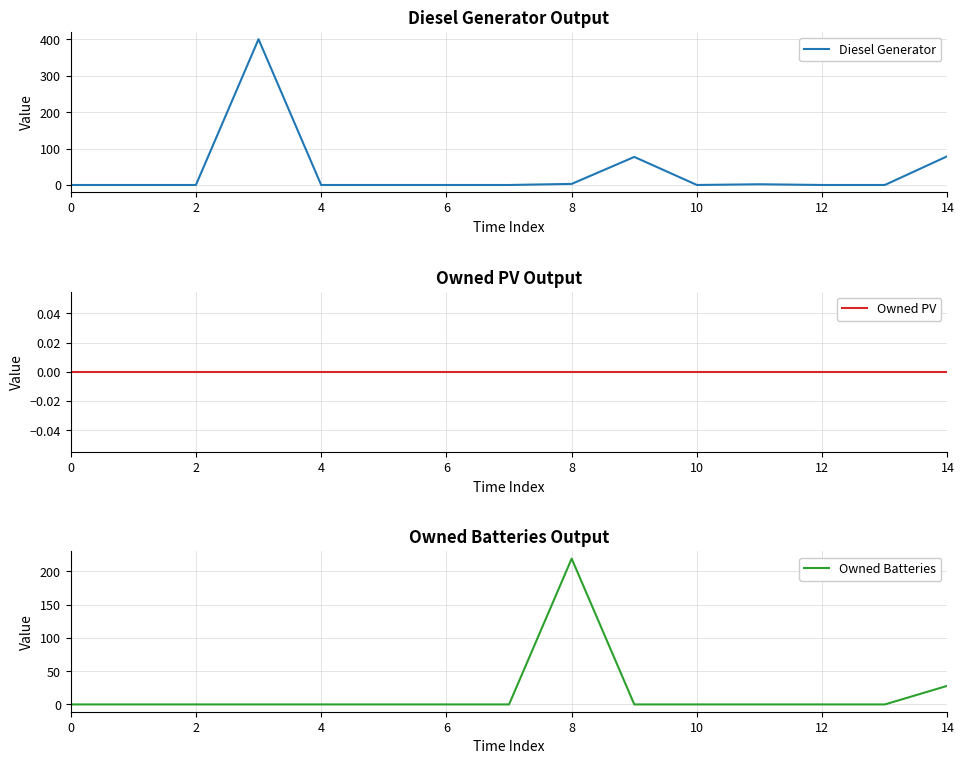

Which category has the highest value in the Owned Batteries series?

8